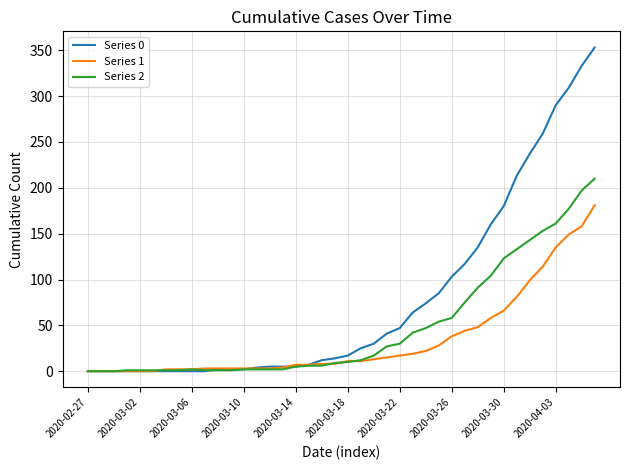

Which series has the largest total across all categories?

Series 0